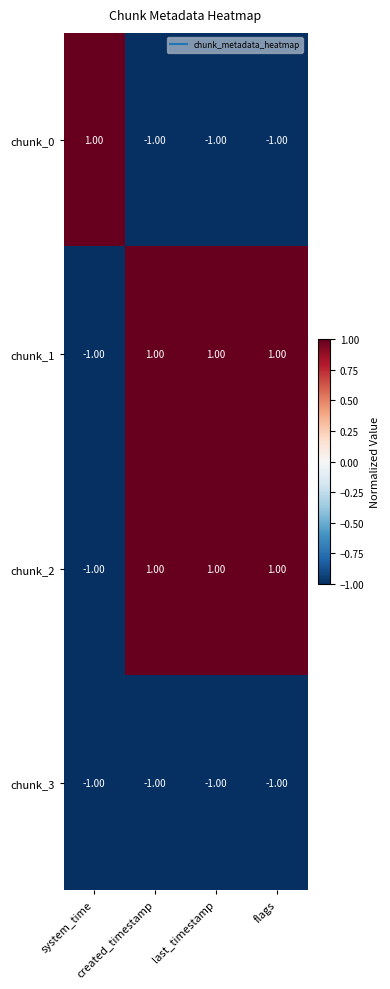

How many categories are shown in the chart?

4